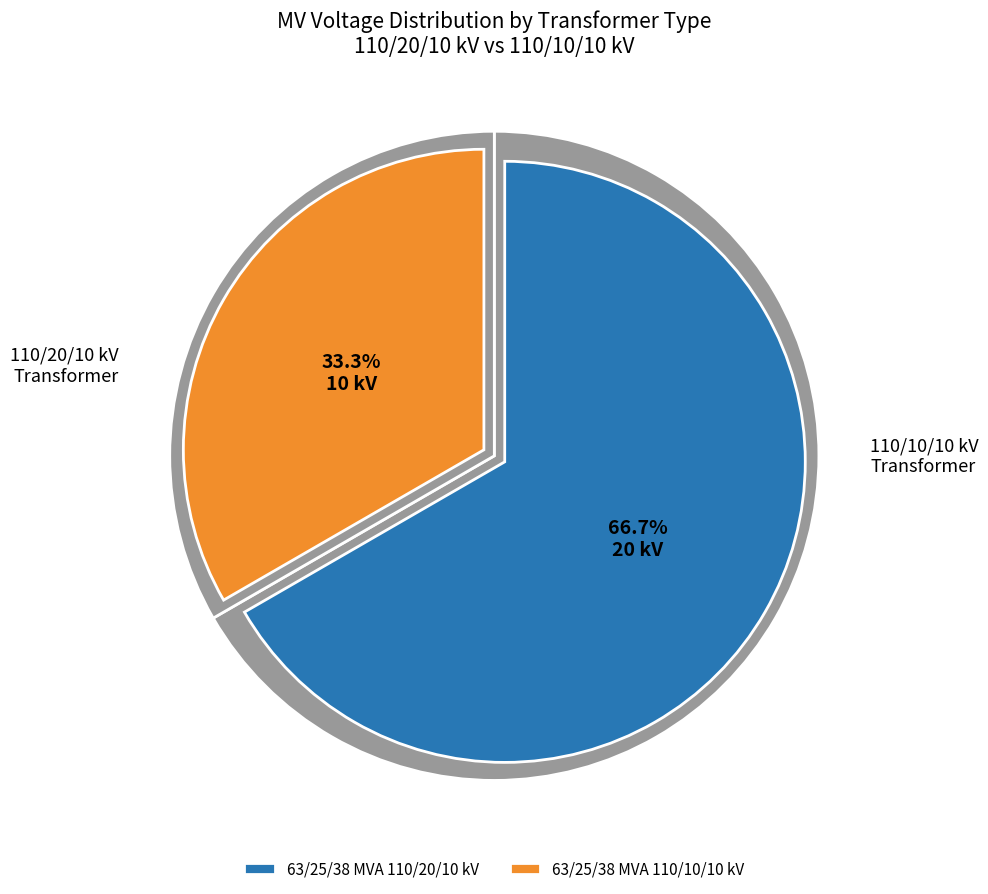

Combined, do 63/25/38 MVA 110/20/10 kV and 63/25/38 MVA 110/10/10 kV account for over 50%?

Yes